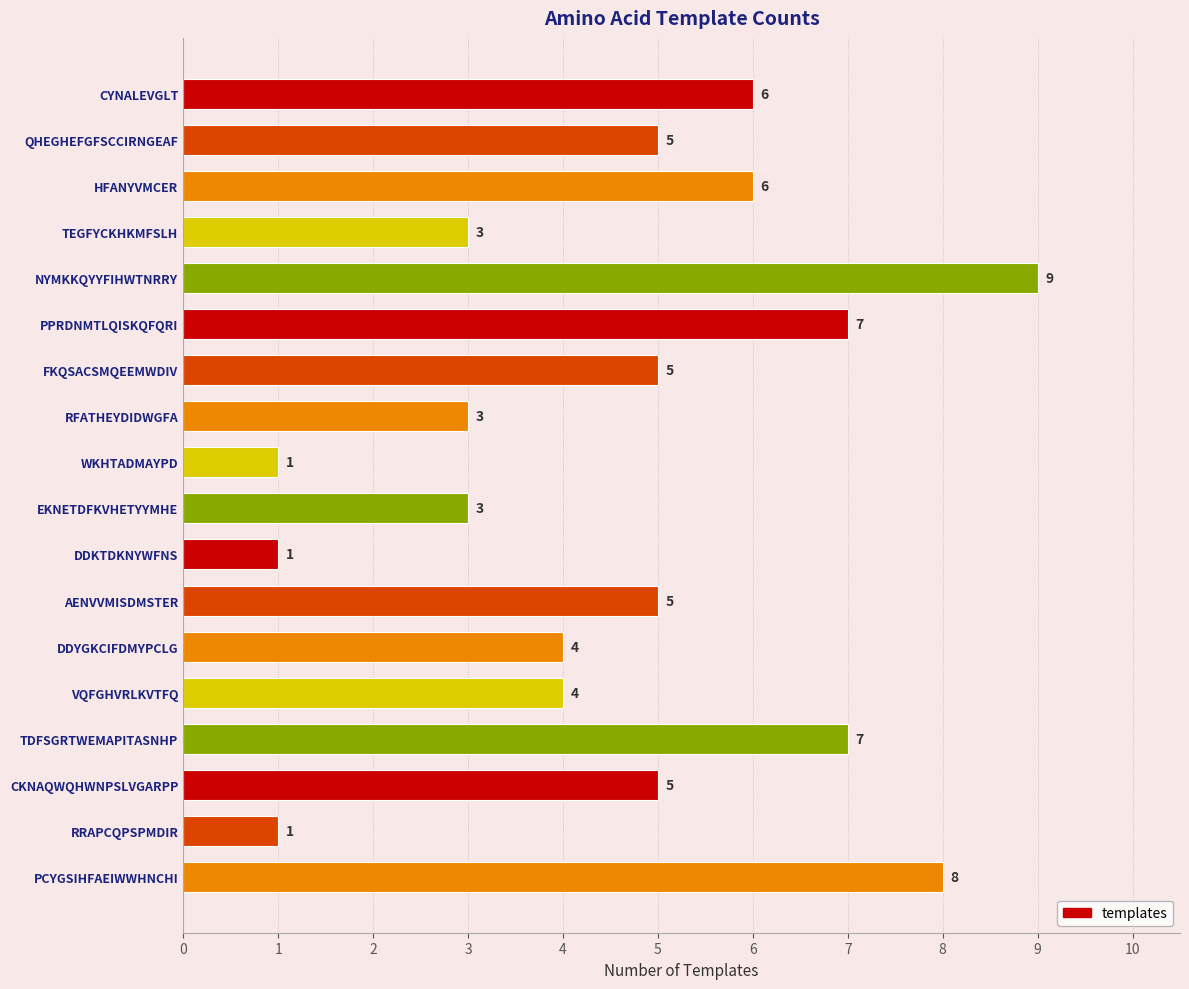

Reading top to bottom, what are all the values shown in this chart?

6	5	6	3	9	7	5	3	1	3	1	5	4	4	7	5	1	8